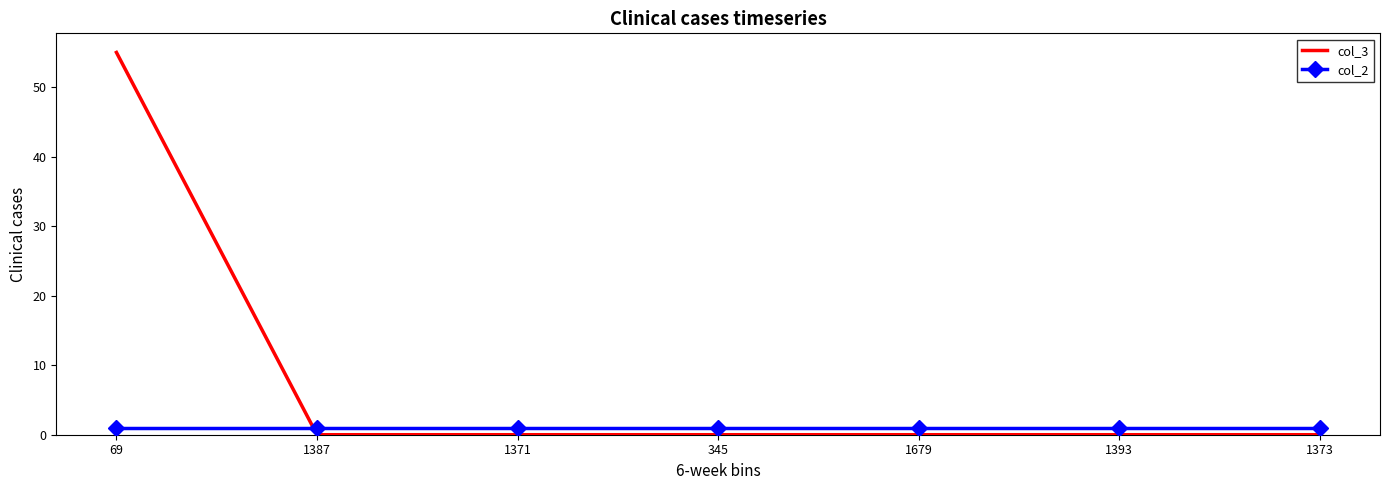

At which category does the chart reach its peak across all series?

69